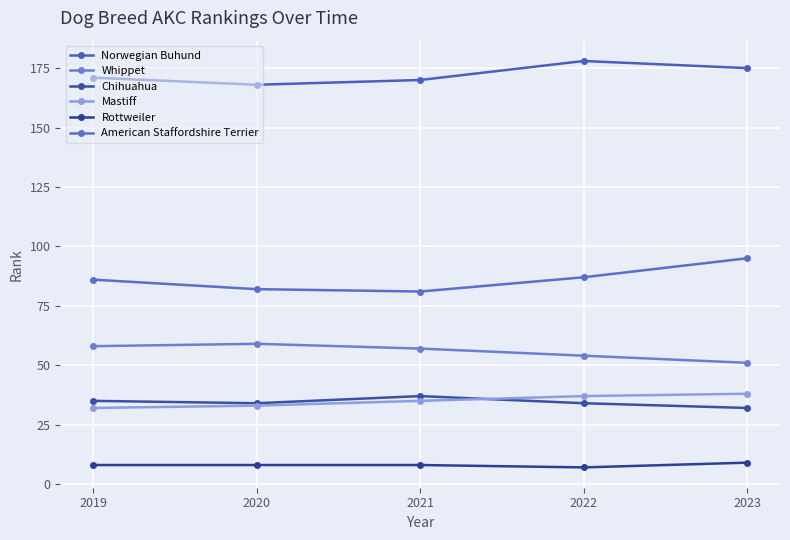

True or false: Norwegian Buhund and Rottweiler intersect in this chart.

False